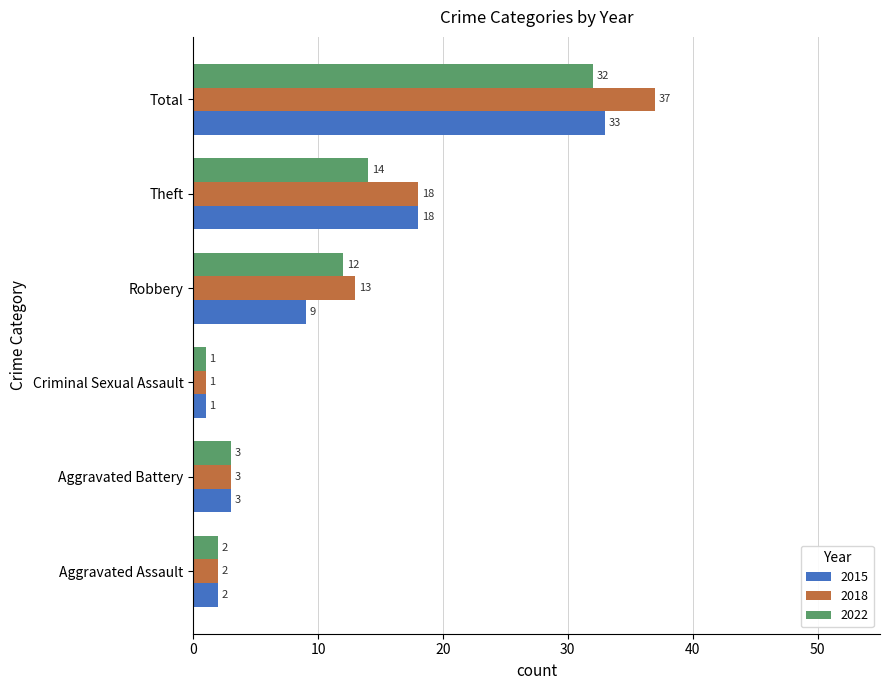

Which category has the highest value across all series?

Total